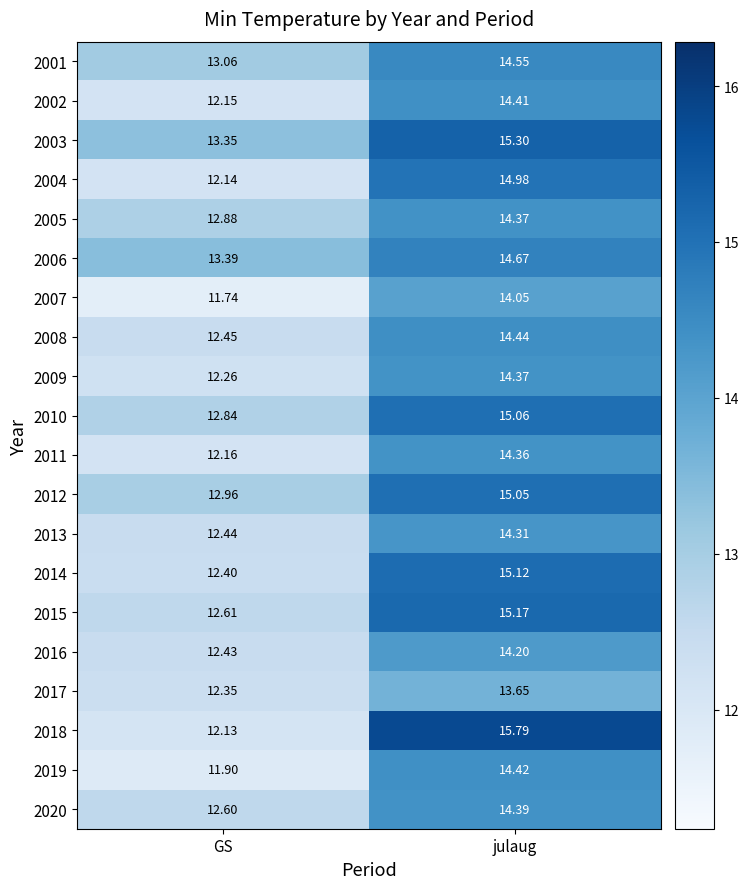

Where does the 2016 series first go above 14?

julaug